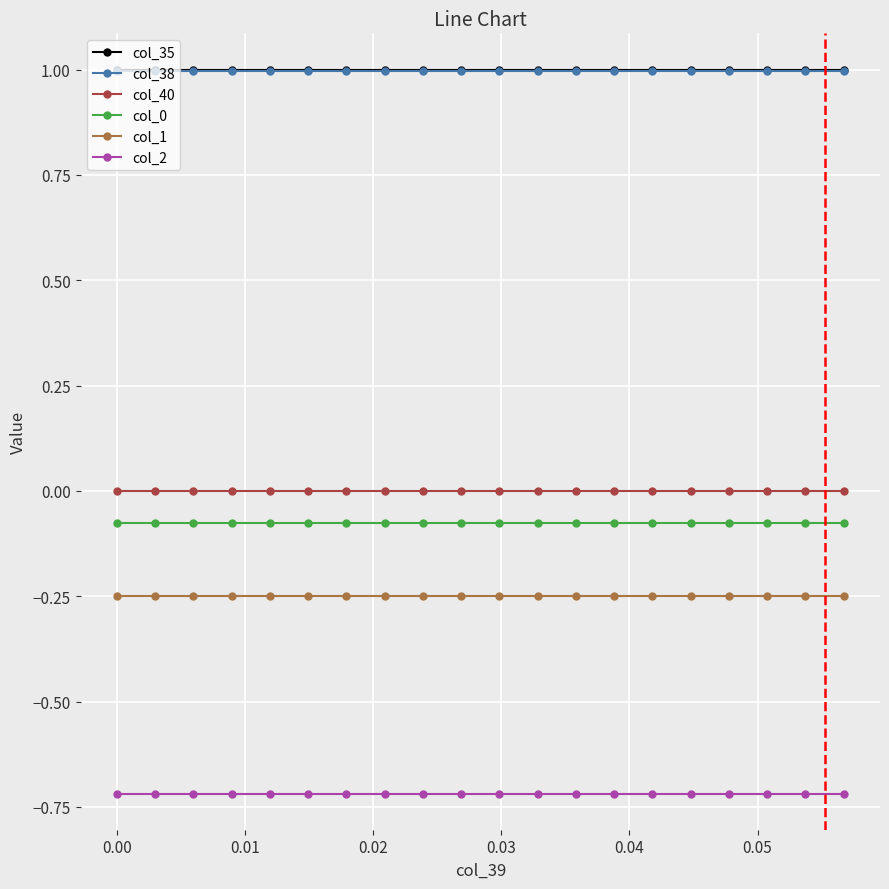

How many categories are shown in the chart?

20